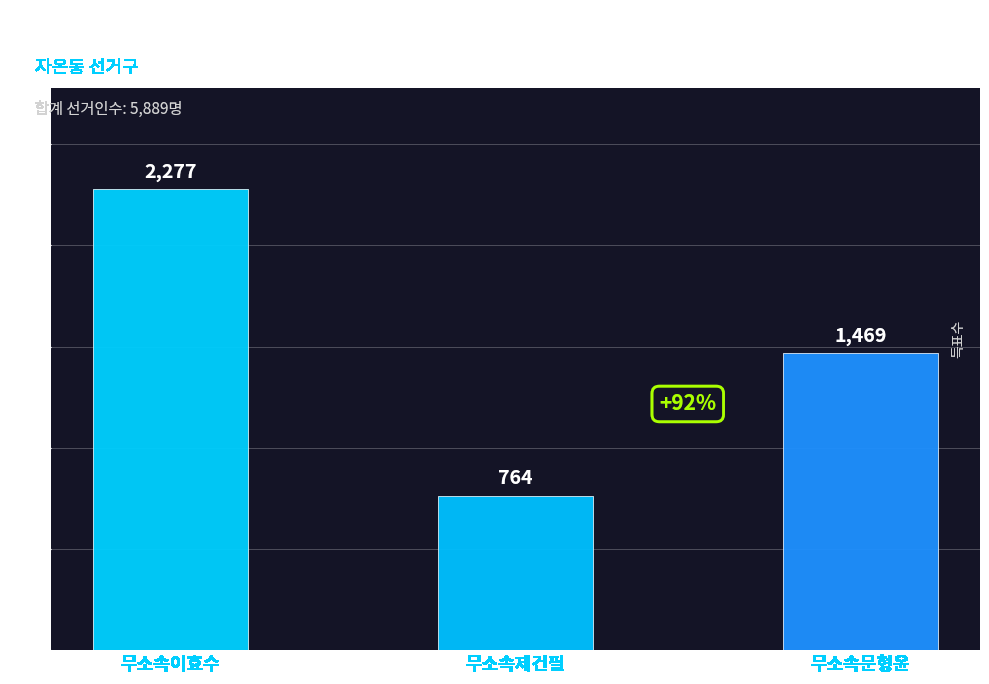

What position from the right is 무소속제건필?

2